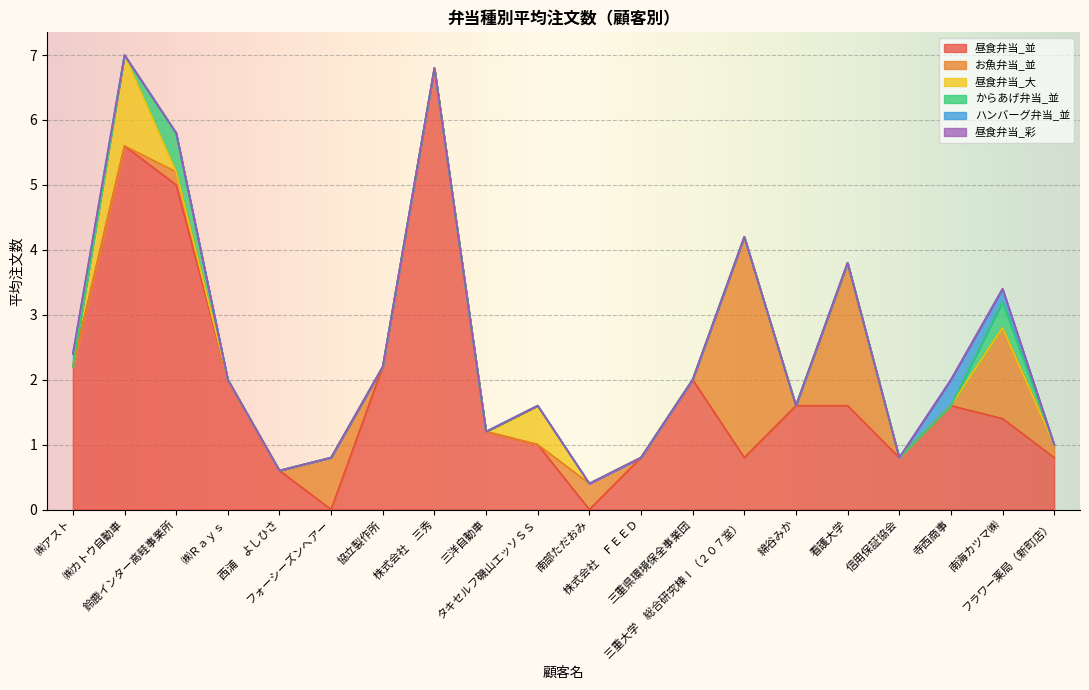

Is it true that ハンバーグ弁当_並 equals 0.2 at 株式会社　三秀?

False